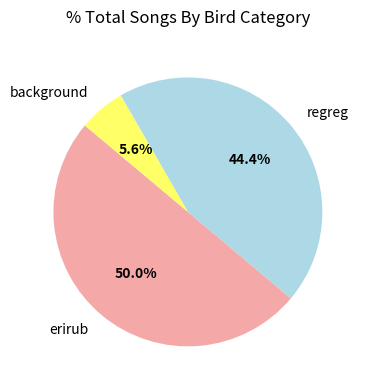

What is the total percentage of background and regreg?

50.0%